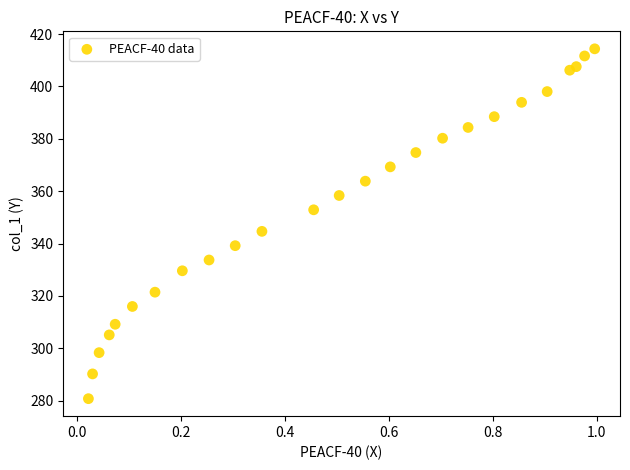

What is the range of Y values (max minus min)?

133.6